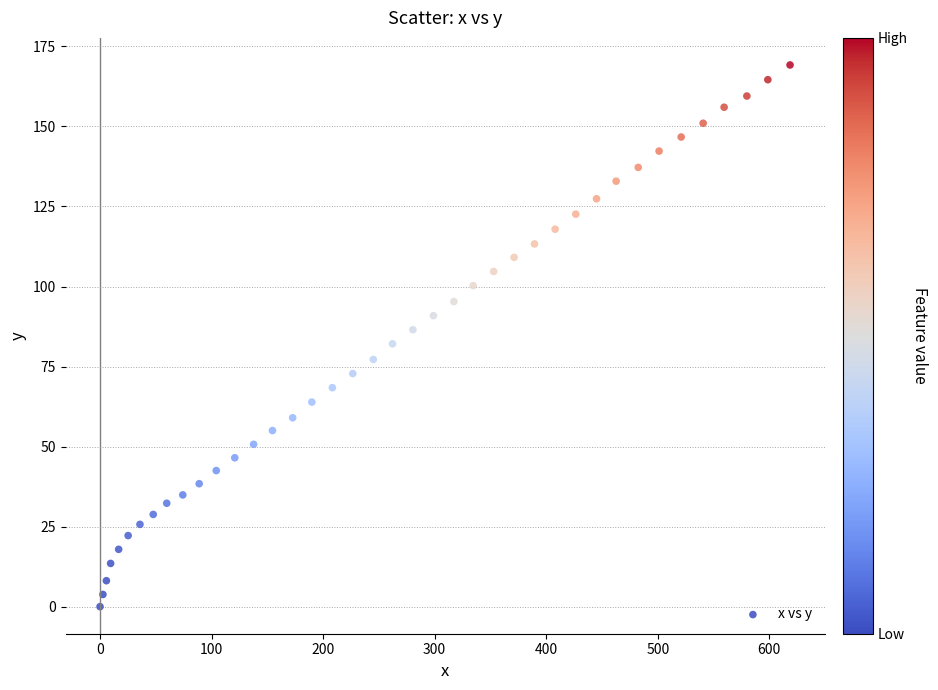

What is the range of X values (max minus min)?

618.6